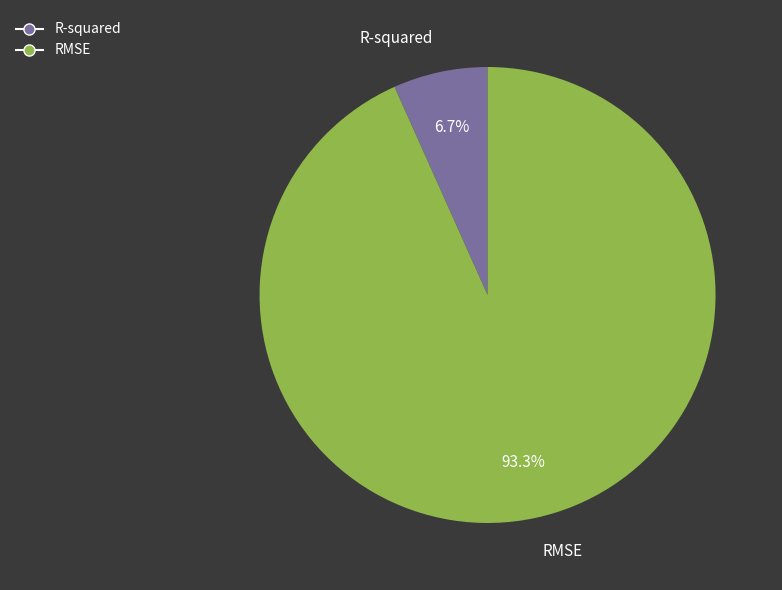

Which has a higher value, RMSE or R-squared?

RMSE